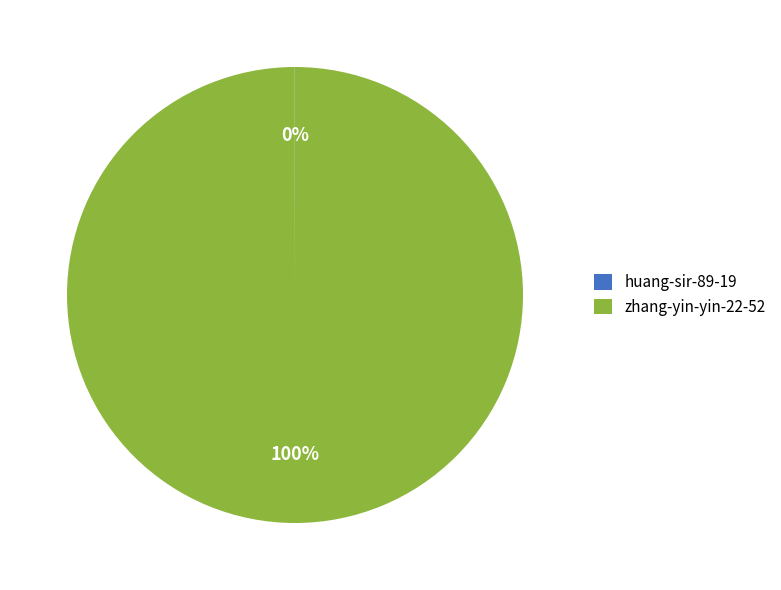

What percentage is the zhang-yin-yin-22-52 slice, to the nearest percent?

100%